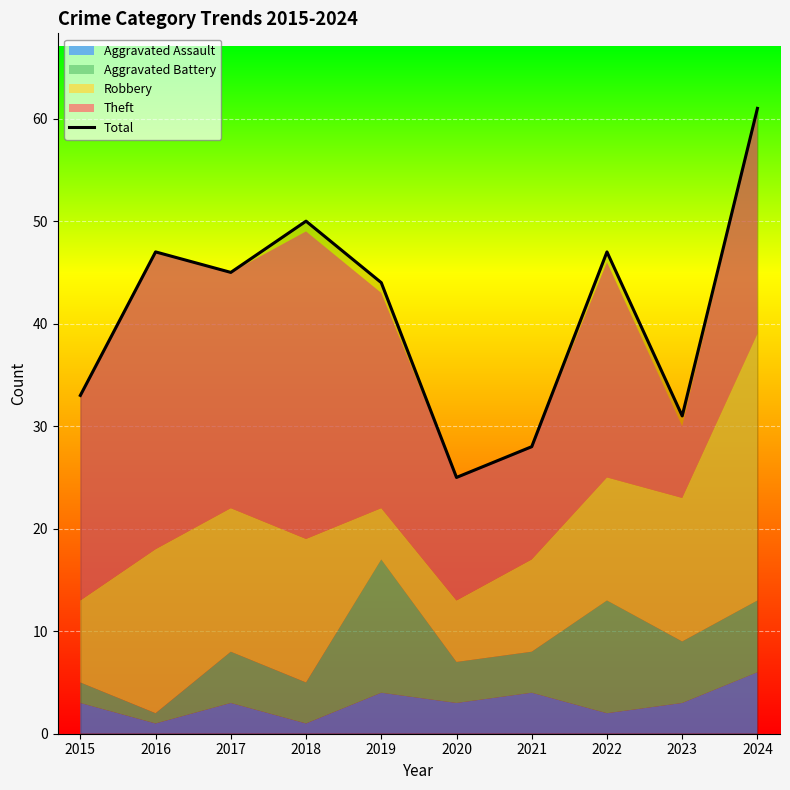

What is the highest value of the Total series?

61